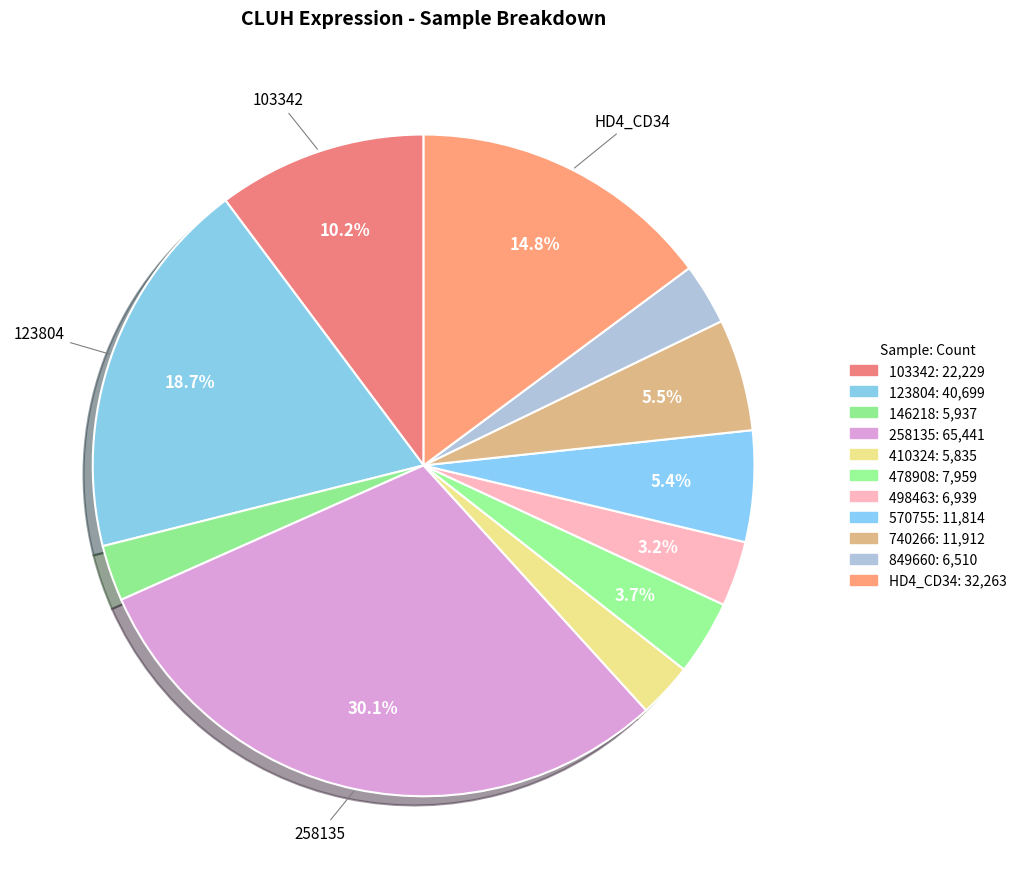

What percentage do 123804 and 498463 together represent?

21.9%